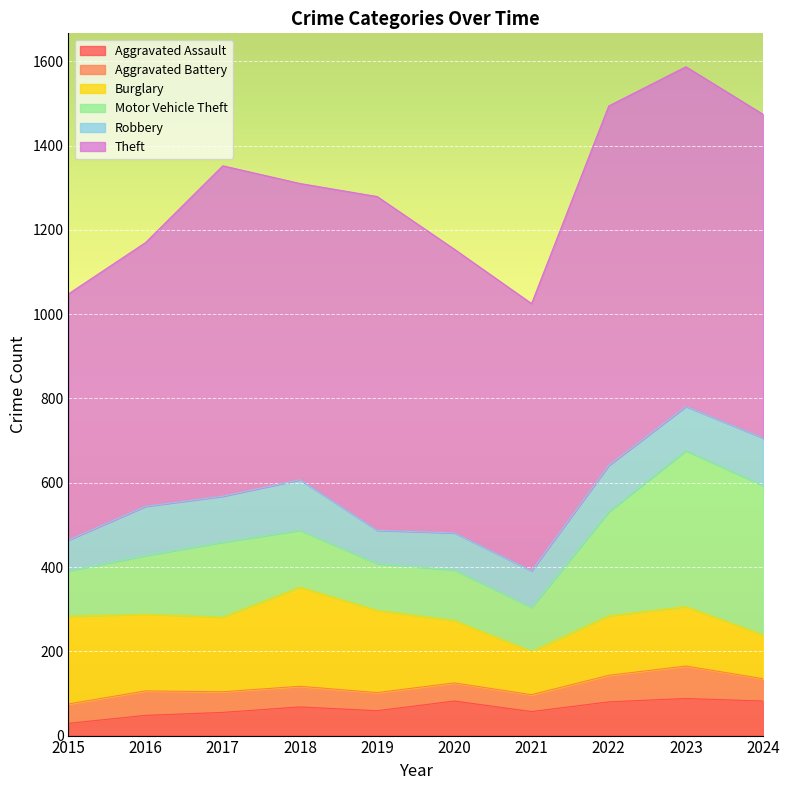

Rank the categories by Aggravated Battery value from highest to lowest.

2023, 2022, 2016, 2024, 2017, 2018, 2015, 2019, 2020, 2021